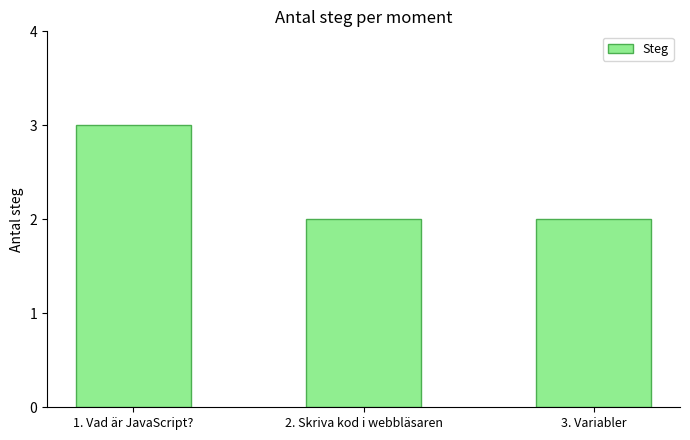

Which category has the highest value across all series?

1. Vad är JavaScript?